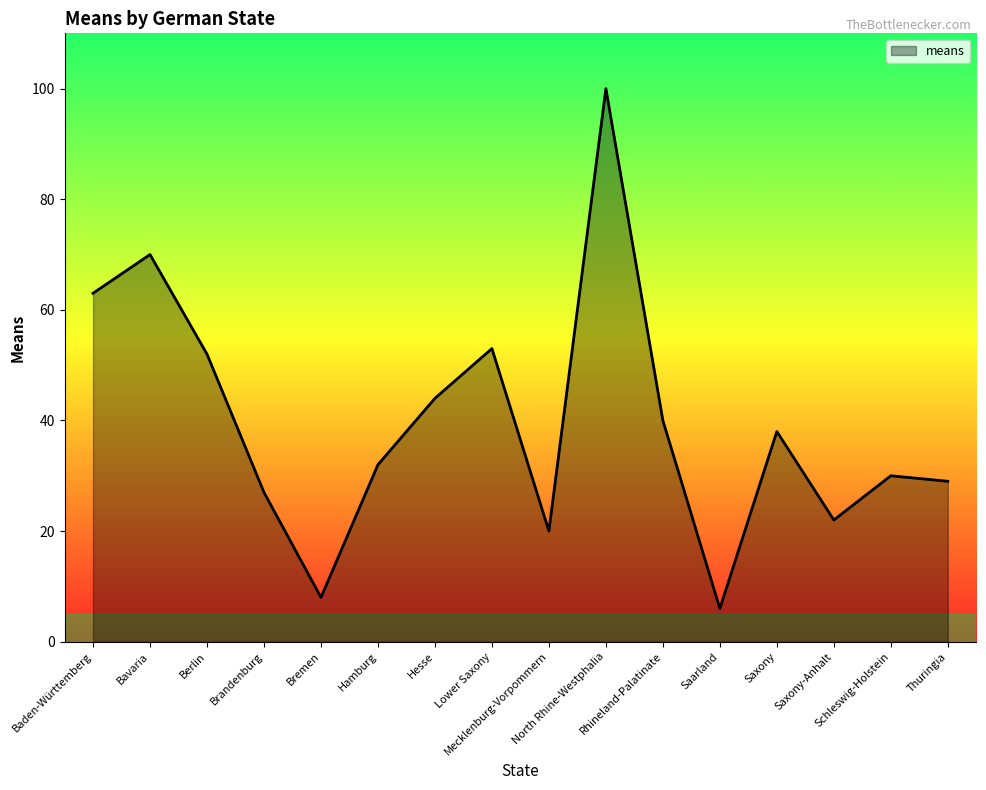

List the labels in order of value, smallest first.

Saarland, Bremen, Mecklenburg-Vorpommern, Saxony-Anhalt, Brandenburg, Thuringia, Schleswig-Holstein, Hamburg, Saxony, Rhineland-Palatinate, Hesse, Berlin, Lower Saxony, Baden-Württemberg, Bavaria, North Rhine-Westphalia